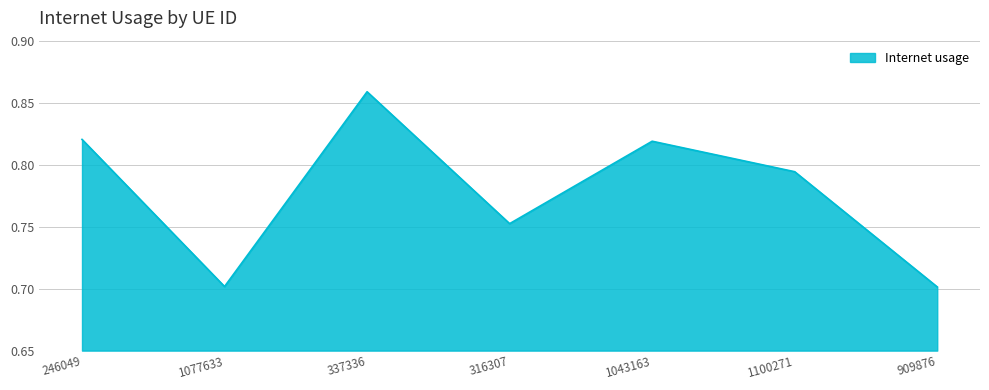

At which category does the data reach its first local peak?

337336